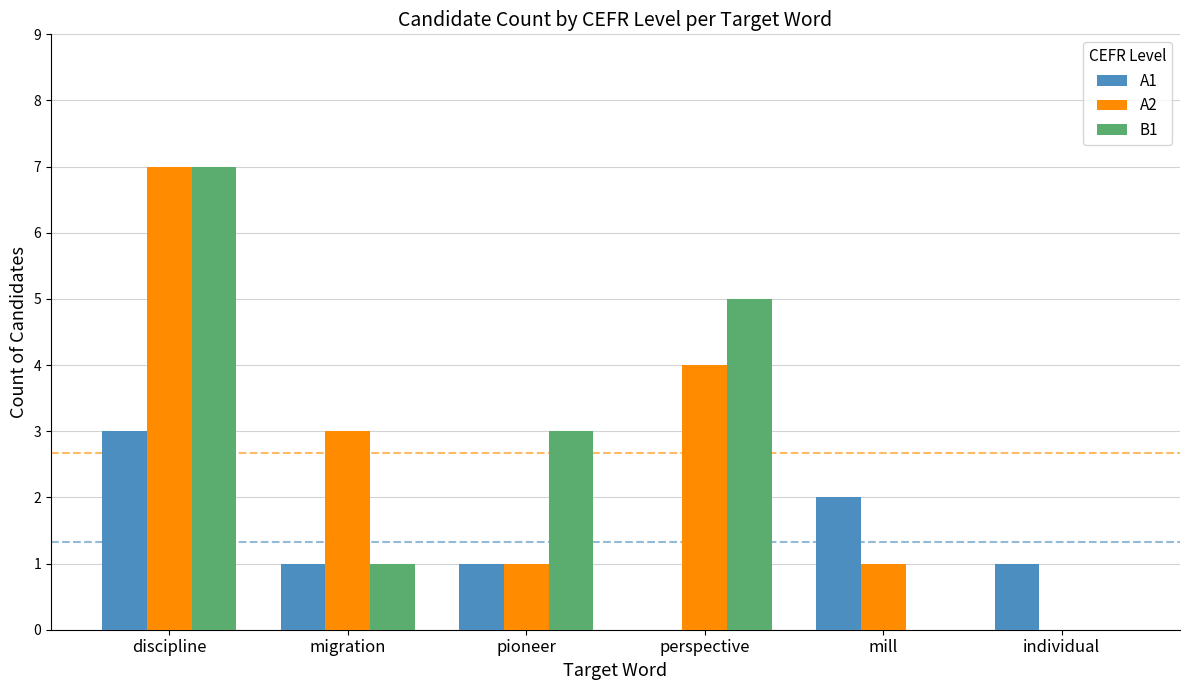

What is the maximum value for A1?

3